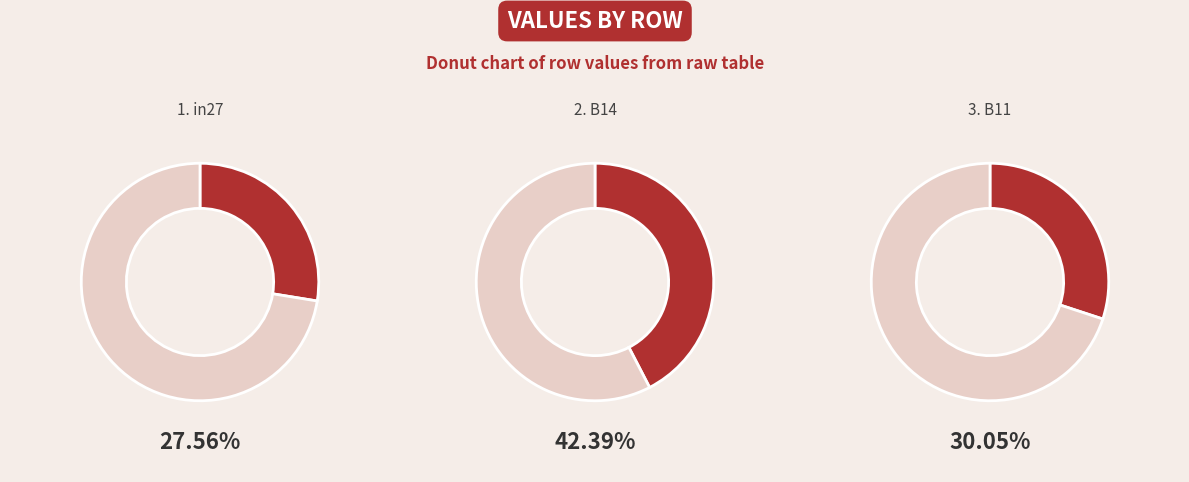

Combined, do B11 and in27 account for over 50%?

Yes